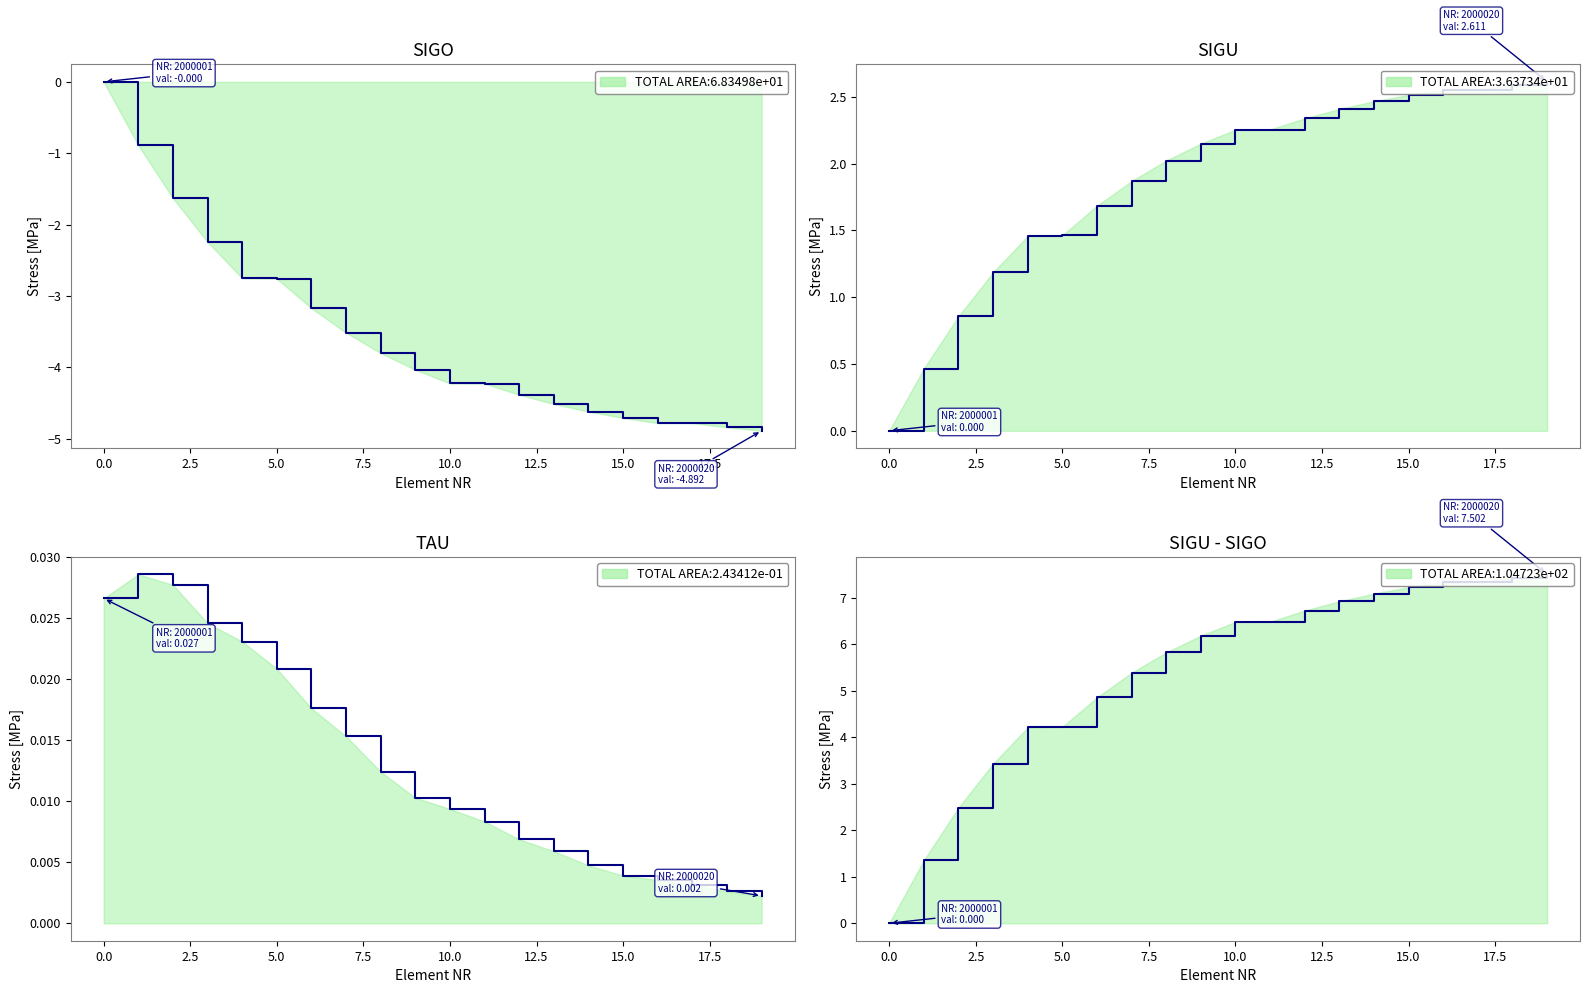

Rank the series at 18 from lowest to highest value.

SIGO, TAU, SIGU, SIGU - SIGO